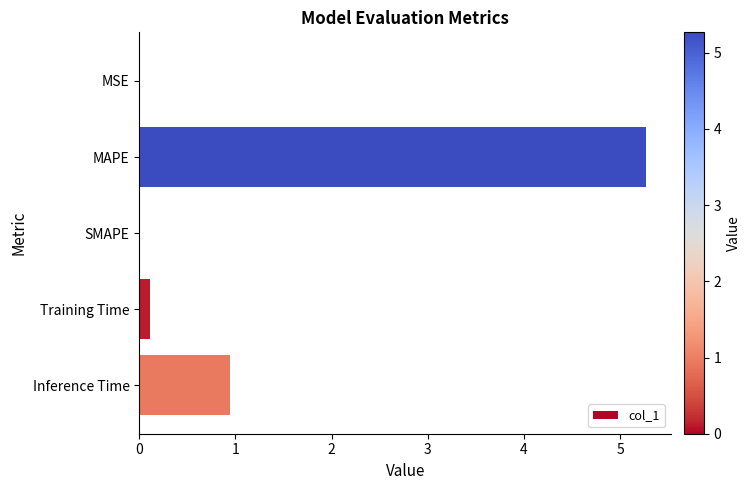

At which label is the value closest to 2?

Inference Time